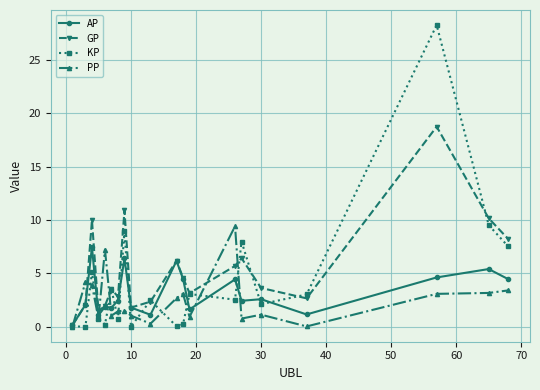

Which series has the largest total across all categories?

GP